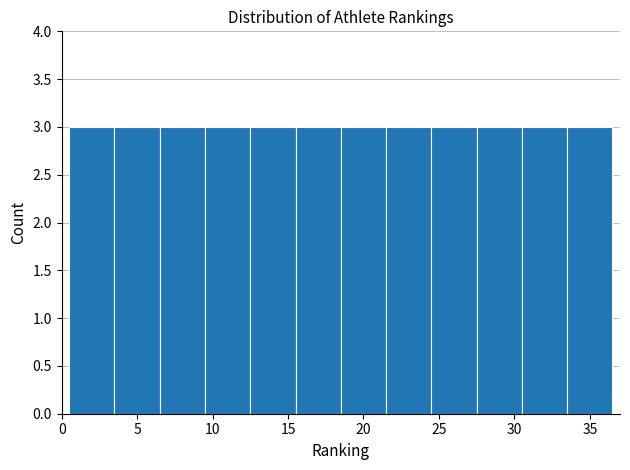

Reading left to right, list every bar in this chart as the range it spans on the x-axis followed by its height. The values are not printed on the chart, so give them approximately, as read against the axis.

0.5 to 3.5: 3
3.5 to 6.5: 3
6.5 to 9.5: 3
9.5 to 12.5: 3
12.5 to 15.5: 3
15.5 to 18.5: 3
18.5 to 21.5: 3
21.5 to 24.5: 3
24.5 to 27.5: 3
27.5 to 30.5: 3
30.5 to 33.5: 3
33.5 to 36.5: 3